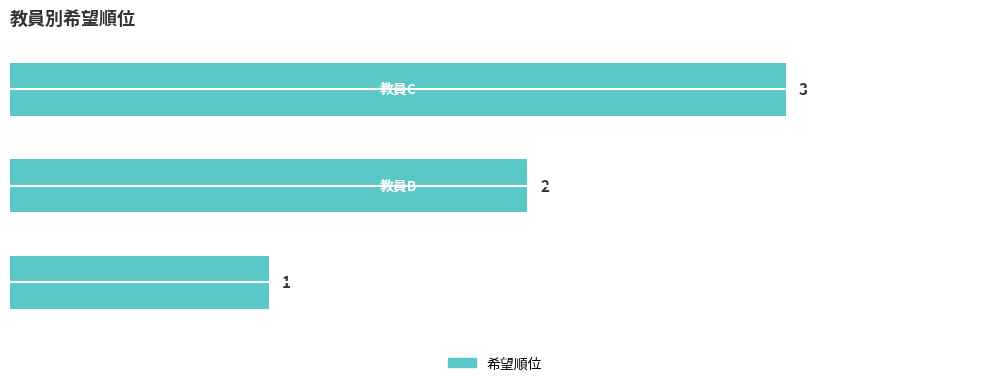

What is the sum of all values?

6